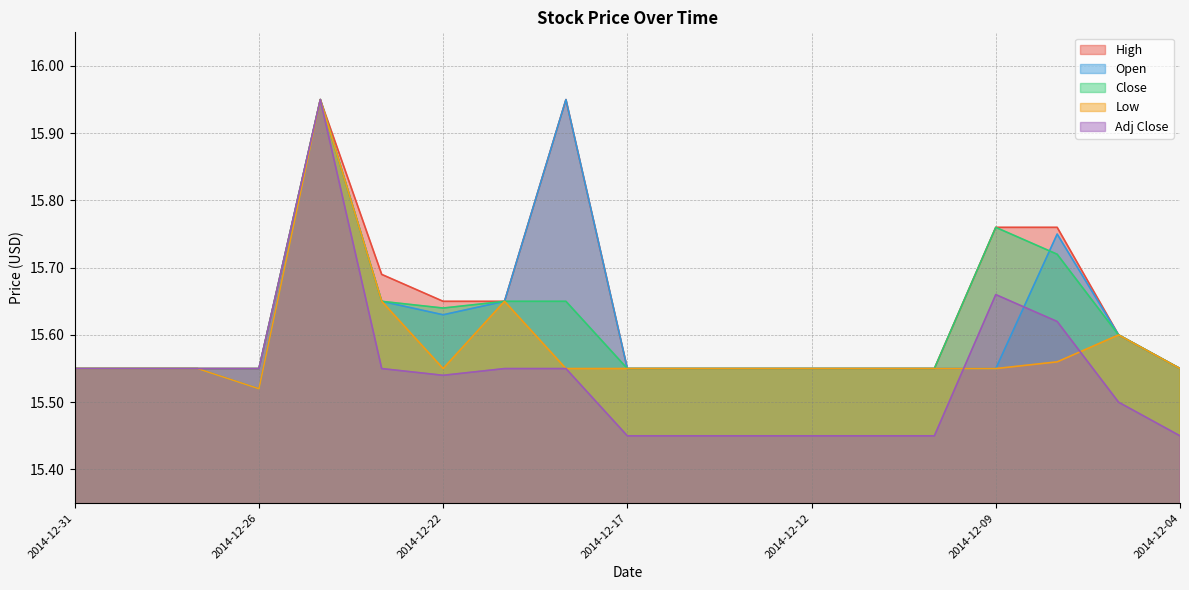

What is the sum of the Adj Close values at 2014-12-12 and 2014-12-23?

31.0